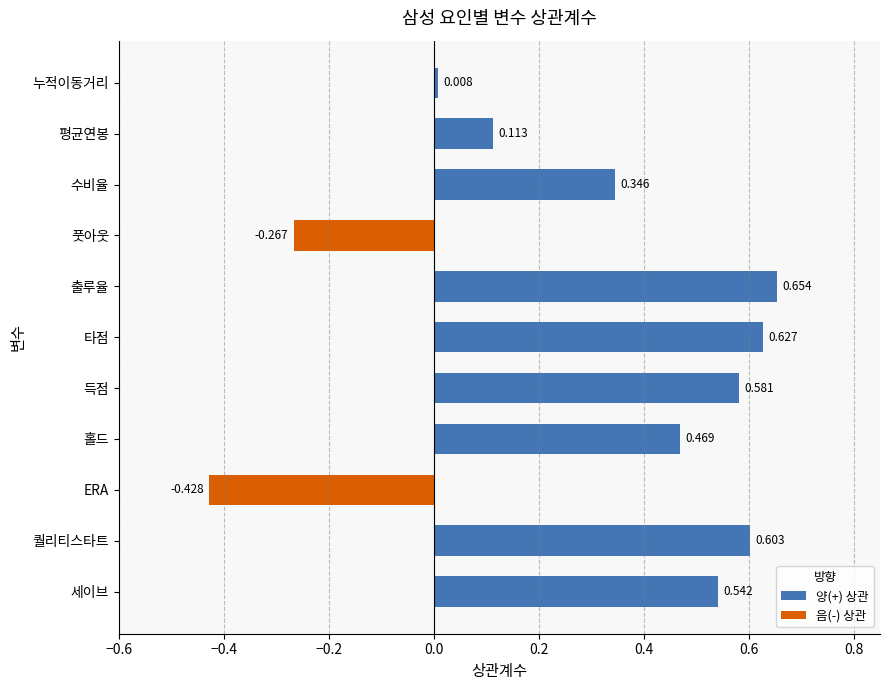

Which has a higher value, 타점 or 퀄리티스타트?

타점